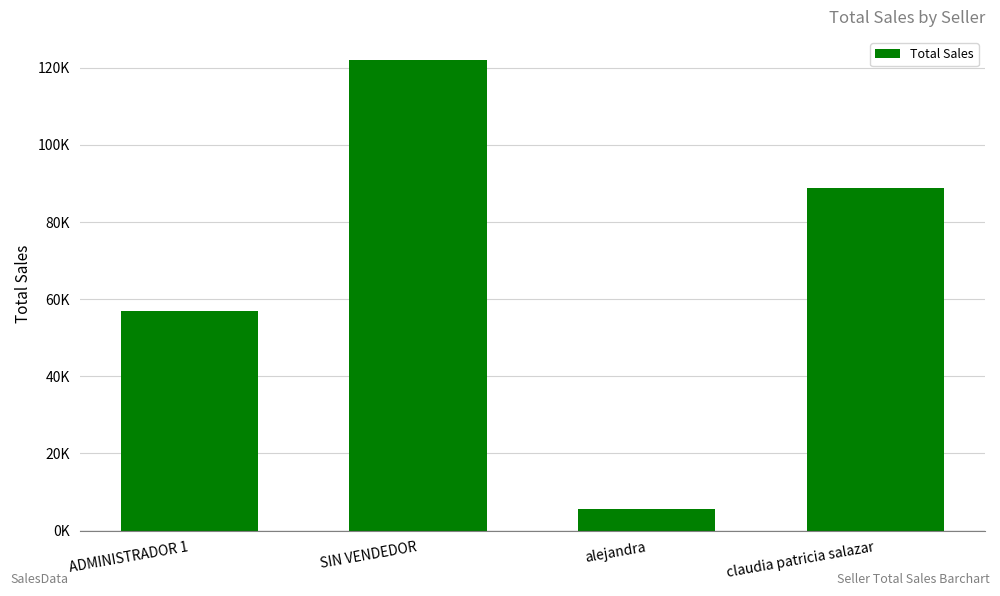

What is the difference between the values at alejandra and SIN VENDEDOR?

116200.0